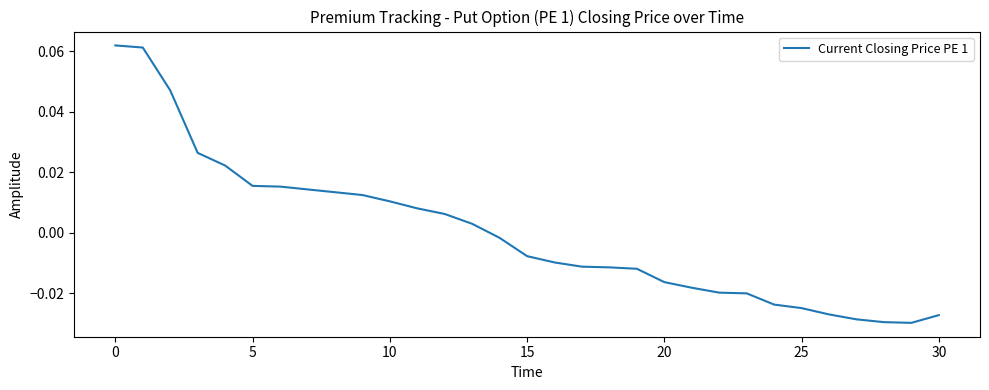

Does the chart have visible grid lines?

No